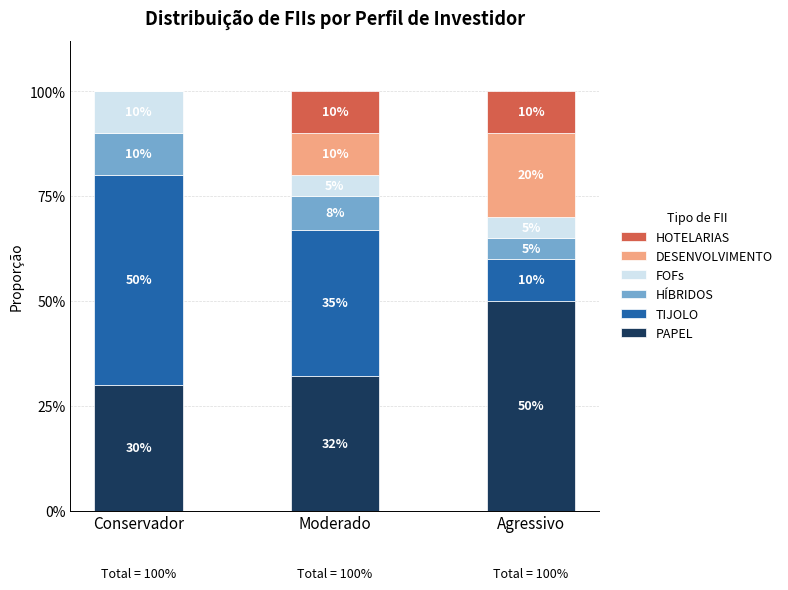

At how many categories does at least one series exceed 0?

3